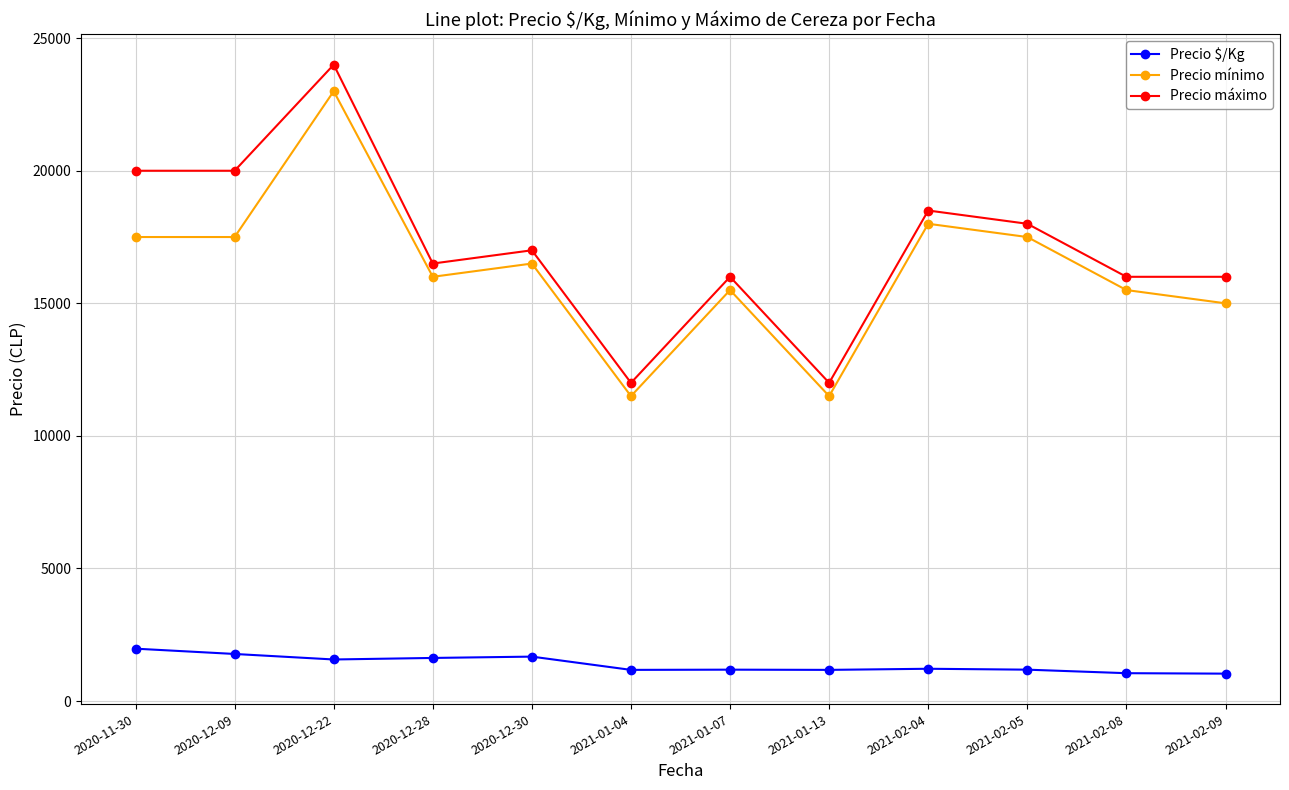

How many values in the Precio mínimo series are below 16500?

6